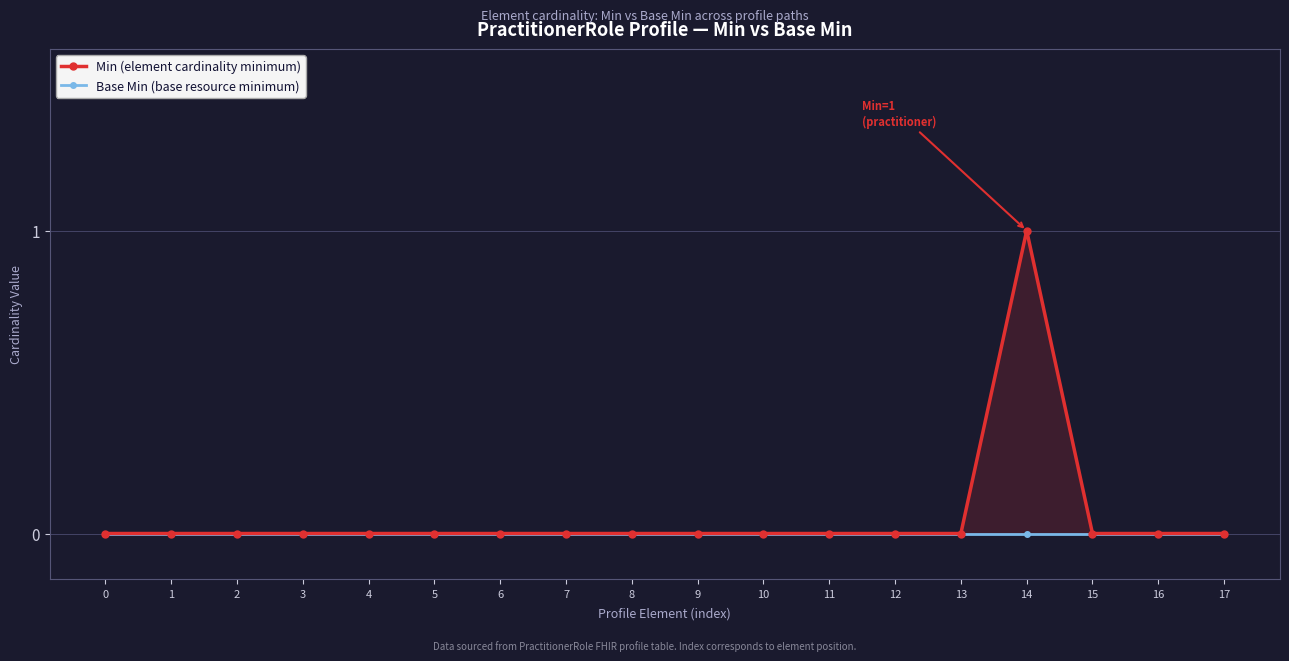

Reading left to right, list all the values displayed in this chart.

Min: 0	0	0	0	0	0	0	0	0	0	0	0	0	0	1	0	0	0
Base Min: 0	0	0	0	0	0	0	0	0	0	0	0	0	0	0	0	0	0